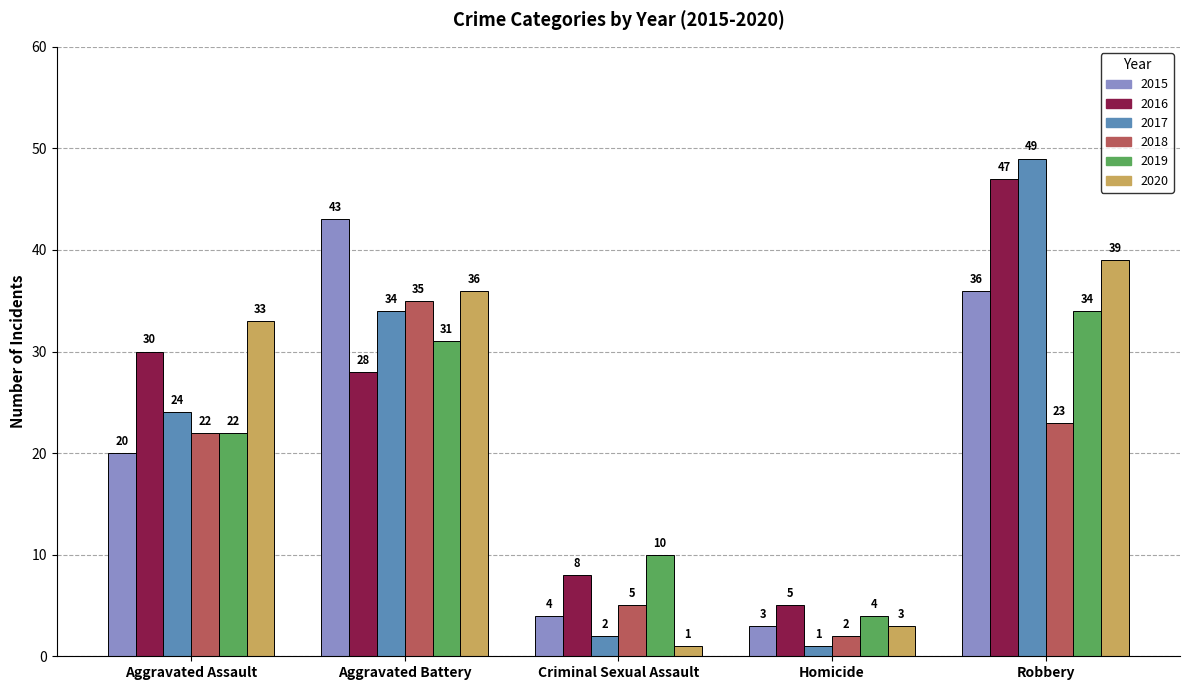

What position from the left is Homicide?

4